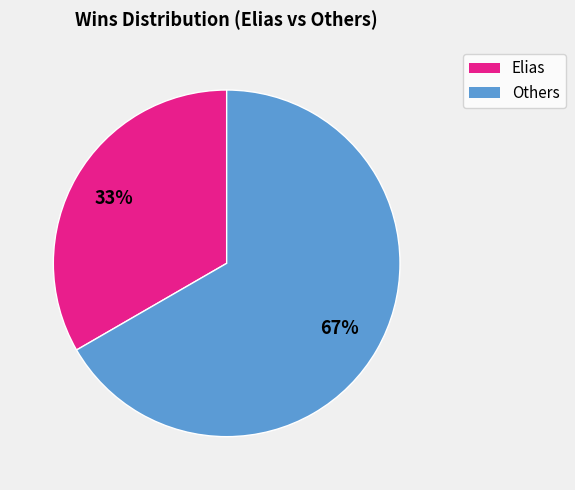

To the nearest percent, what is the average slice percentage?

50%